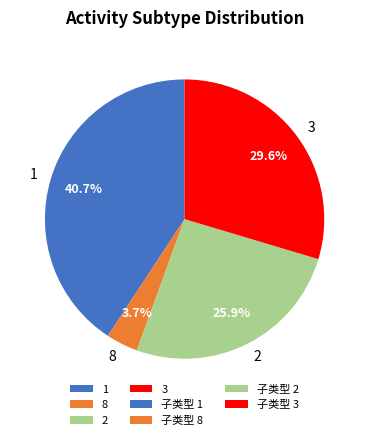

Which slice is the largest?

1